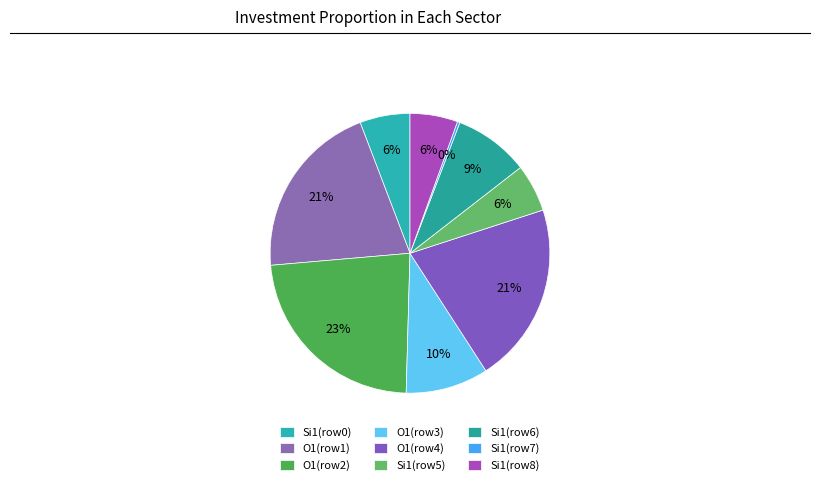

To the nearest percent, what is the average slice percentage?

11%